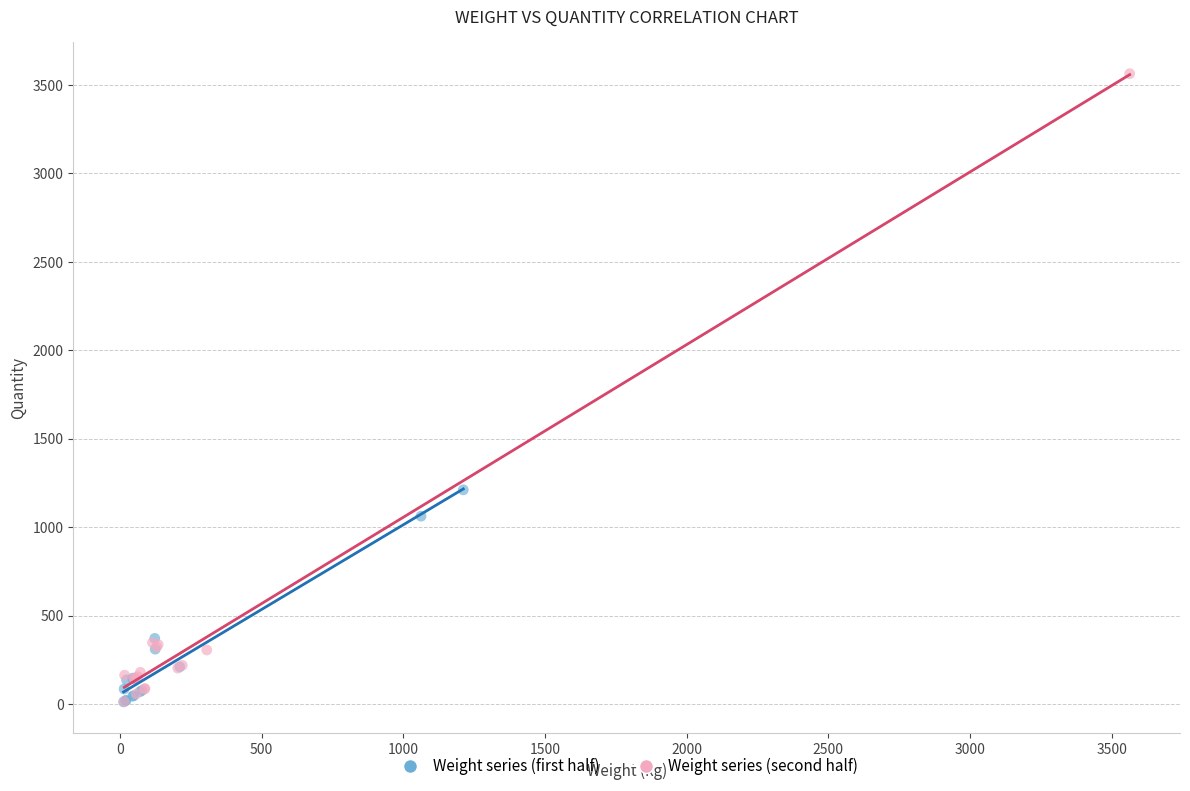

Which series has the largest Y range (max minus min)?

Weight series (second half)